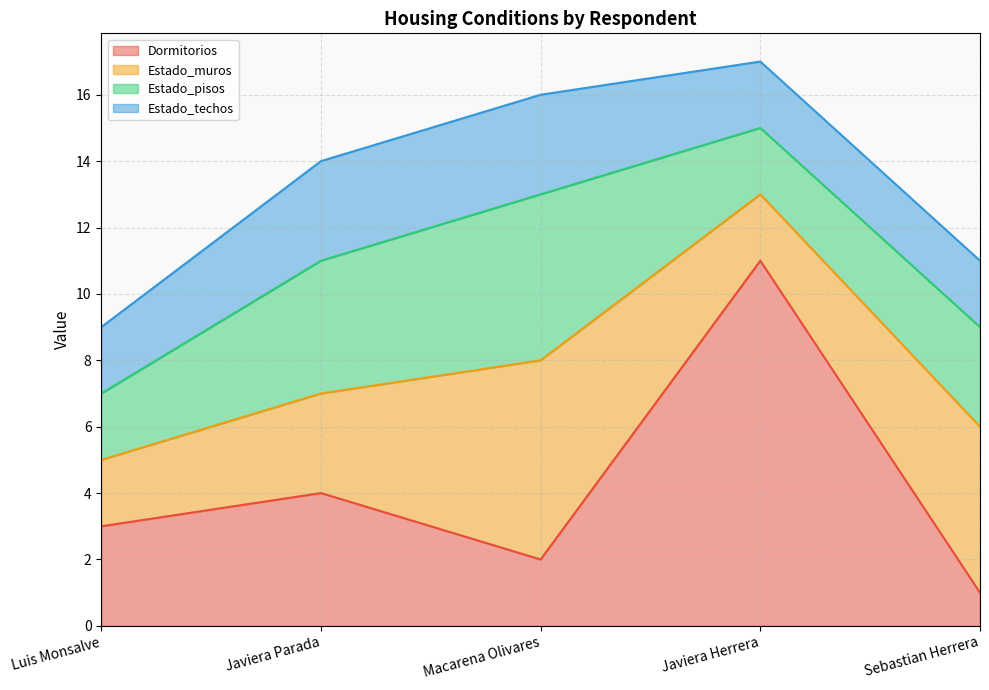

True or false: Estado_techos has a value of 2 at Luis Monsalve.

True